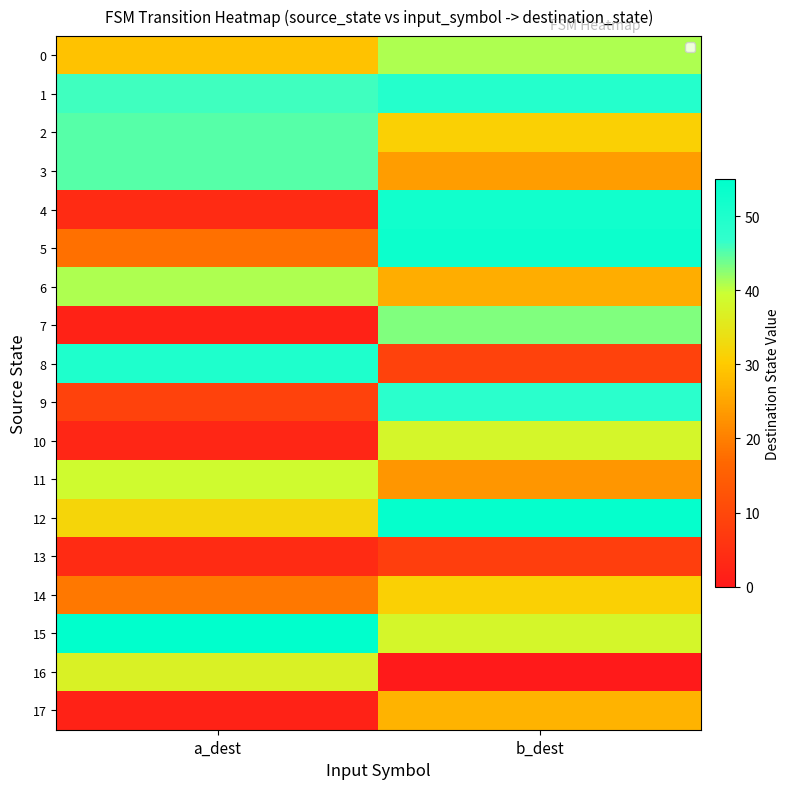

At a_dest, list the series in order from smallest to largest.

7, 17, 10, 4, 13, 9, 5, 14, 0, 12, 16, 11, 6, 2, 3, 1, 8, 15